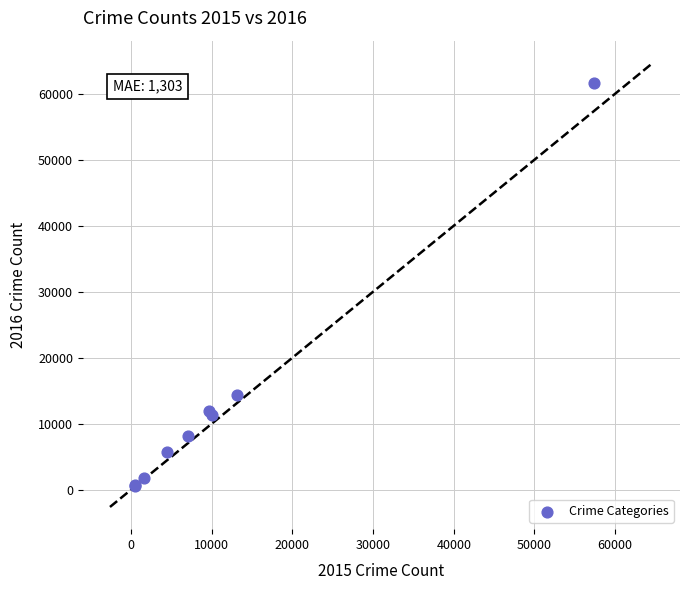

What Y value in the scatter plot is closest to 31066?

14289